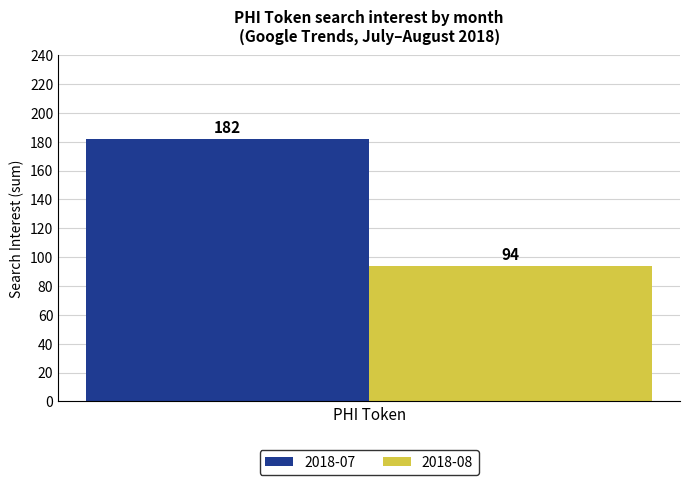

How many bars are there in total?

2